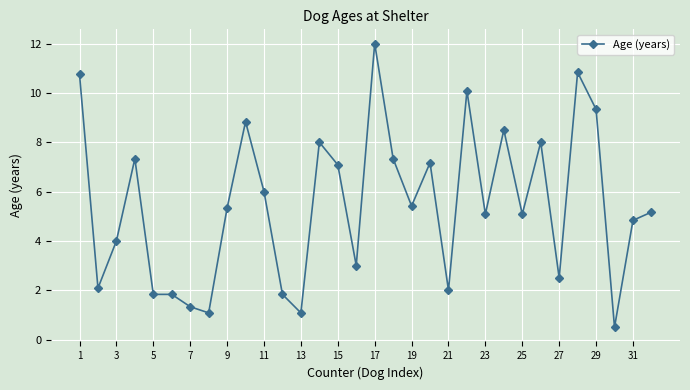

Count the number of data series in this chart.

1